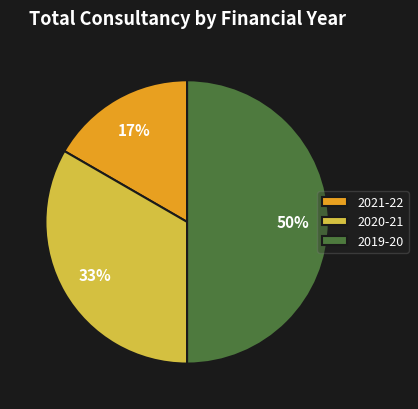

How many slices are in this pie chart?

3